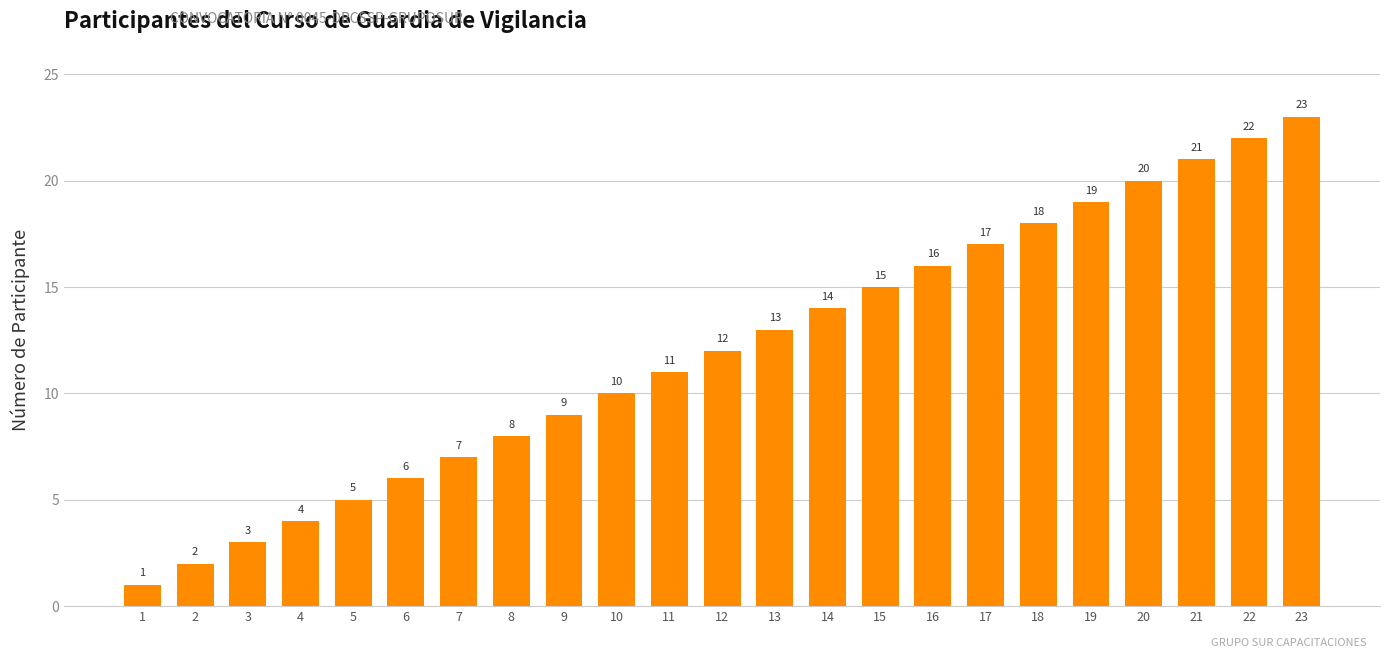

Between 23 and 9, which is larger?

23